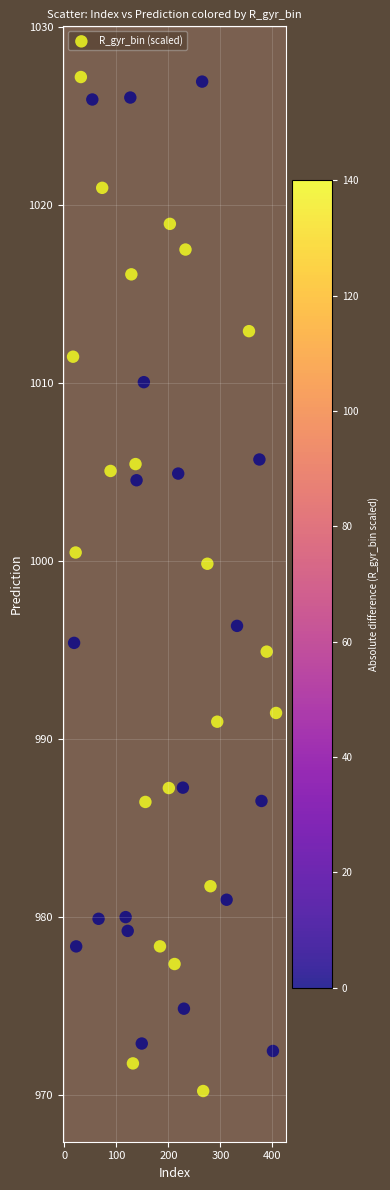

What is the range of Y values (max minus min)?

57.0